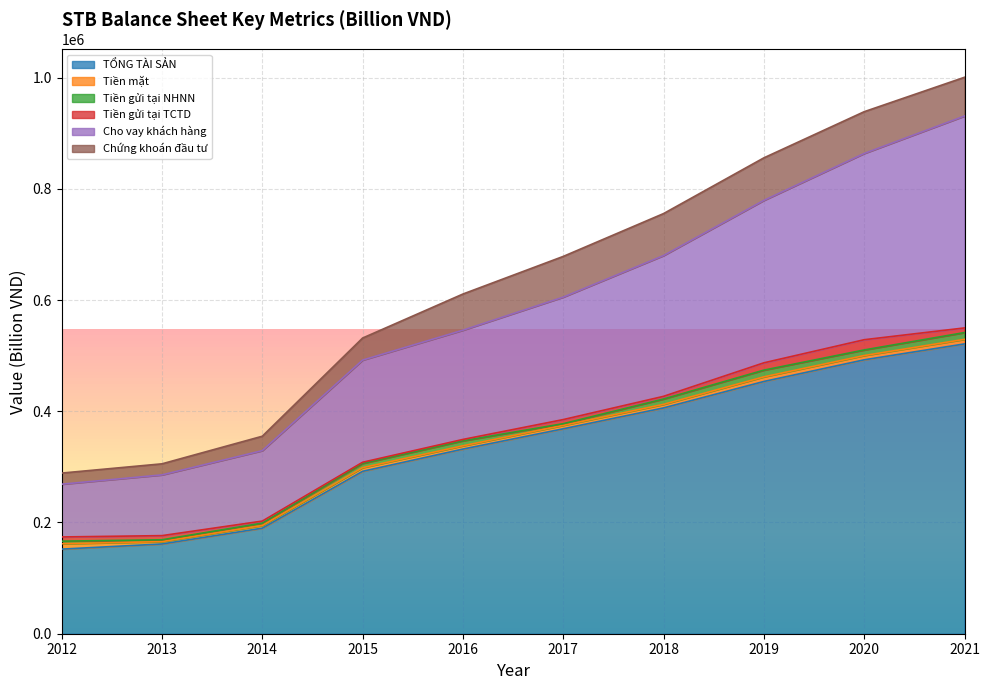

Where is Tiền gửi tại TCTD nearest to the value 10302?

2021